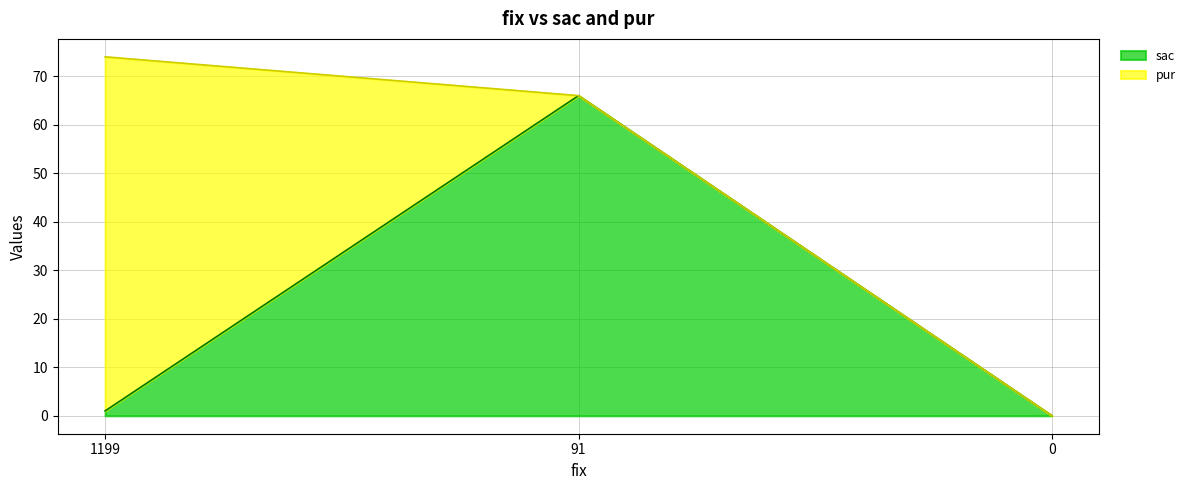

Reading right to left, what are the values for sac?

0=0	91=66	1199=1